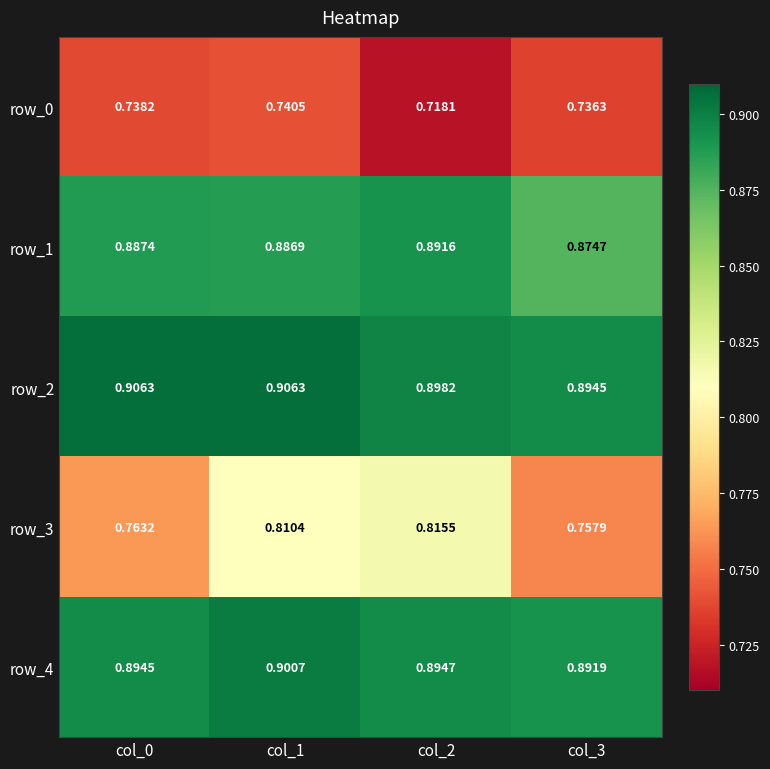

What is the total value across all series at col_2?

4.2